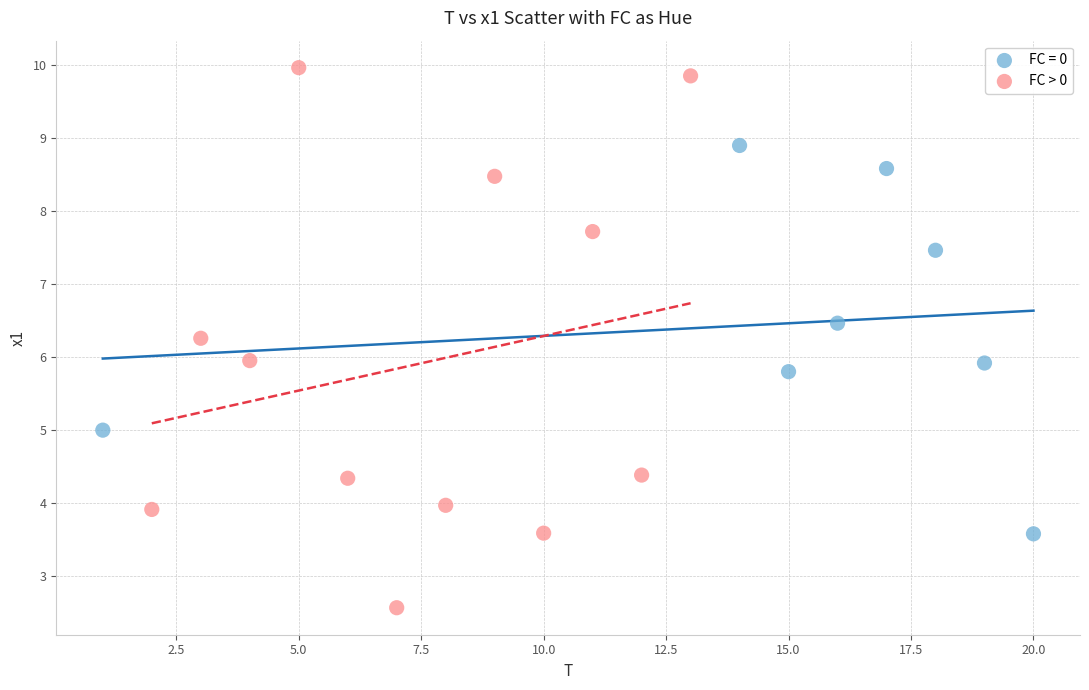

Which series has the widest spread of Y values?

FC > 0